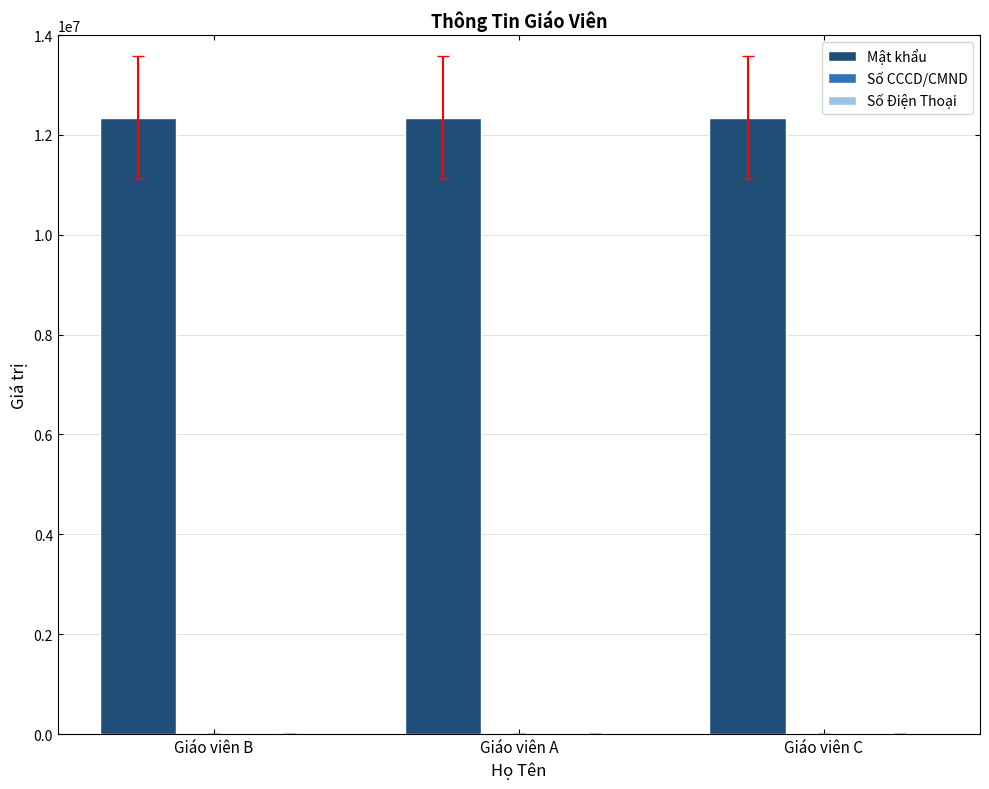

At how many categories does at least one series exceed 333230?

3